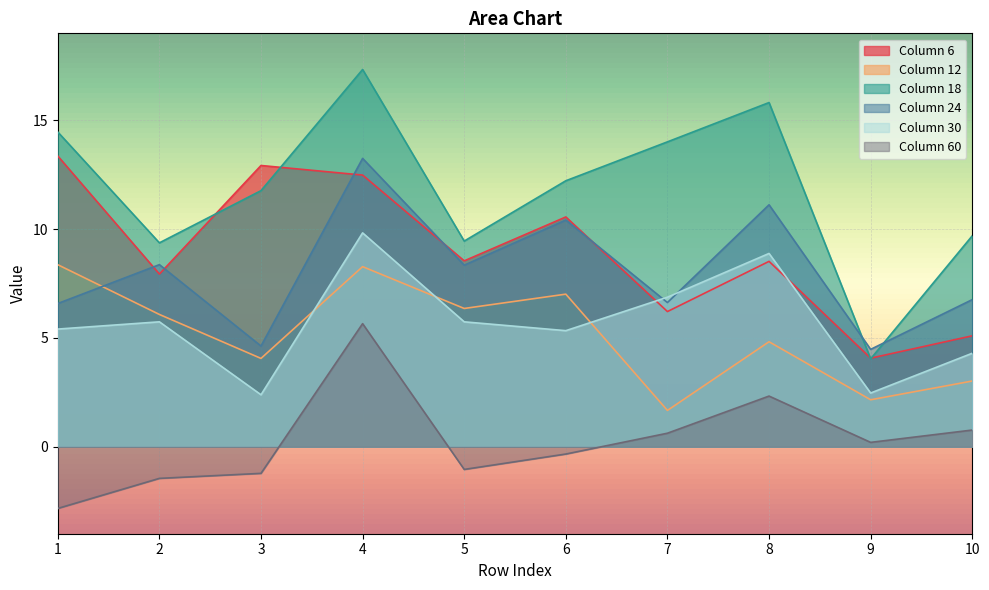

Where is 24 nearest to the value 8?

5